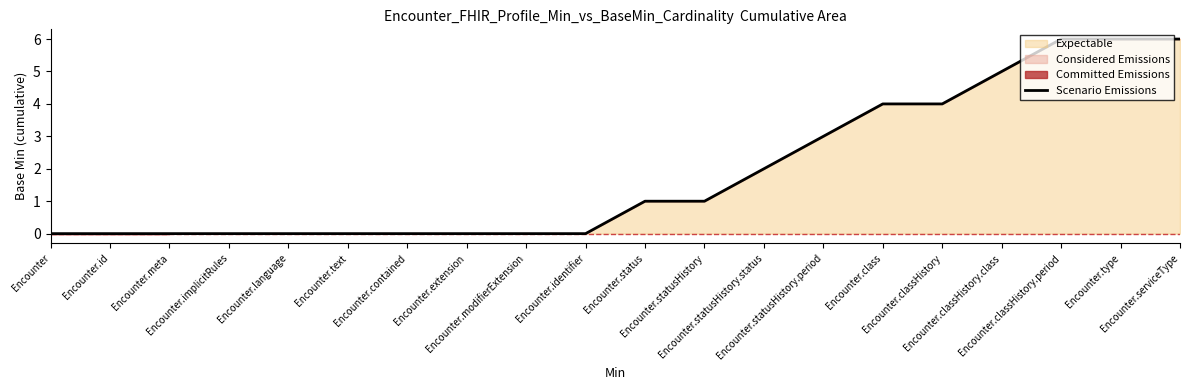

Which has a higher value, Encounter.contained or Encounter.type?

Encounter.type